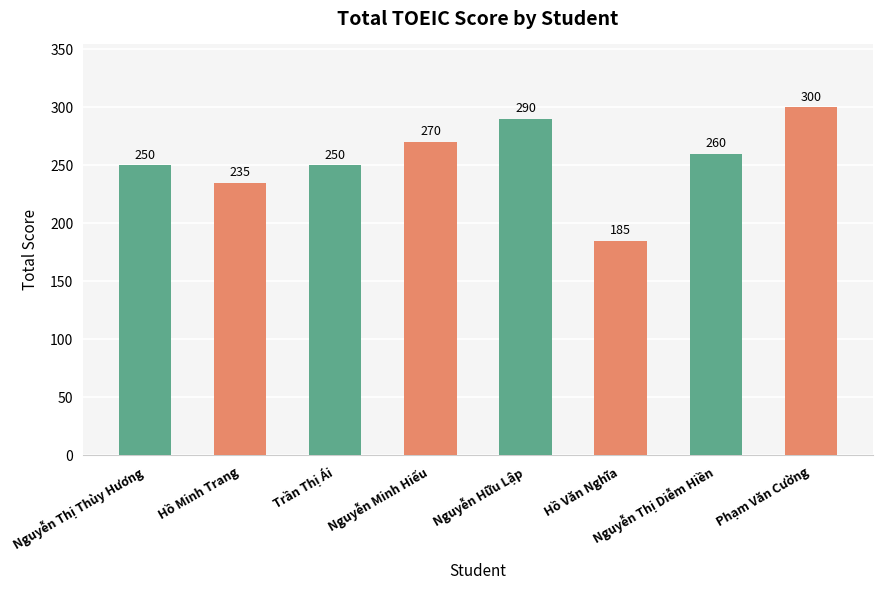

Reading right to left, transcribe all the data shown in this chart.

Phạm Văn Cường=300	Nguyễn Thị Diễm Hiền=260	Hồ Văn Nghĩa=185	Nguyễn Hữu Lập=290	Nguyễn Minh Hiếu=270	Trần Thị Ái=250	Hồ Minh Trang=235	Nguyễn Thị Thùy Hương=250